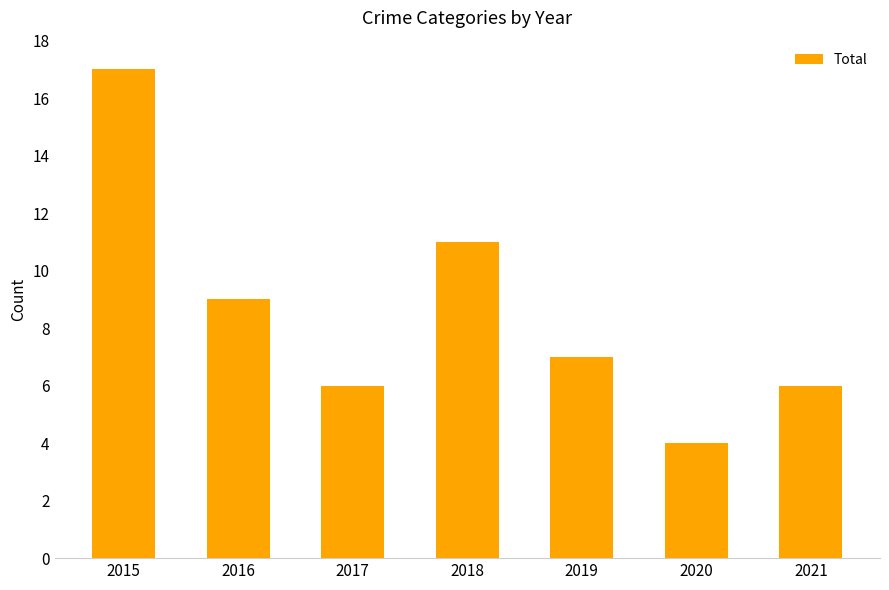

Approximately how many times larger is the value at 2017 compared to 2016?

0.7